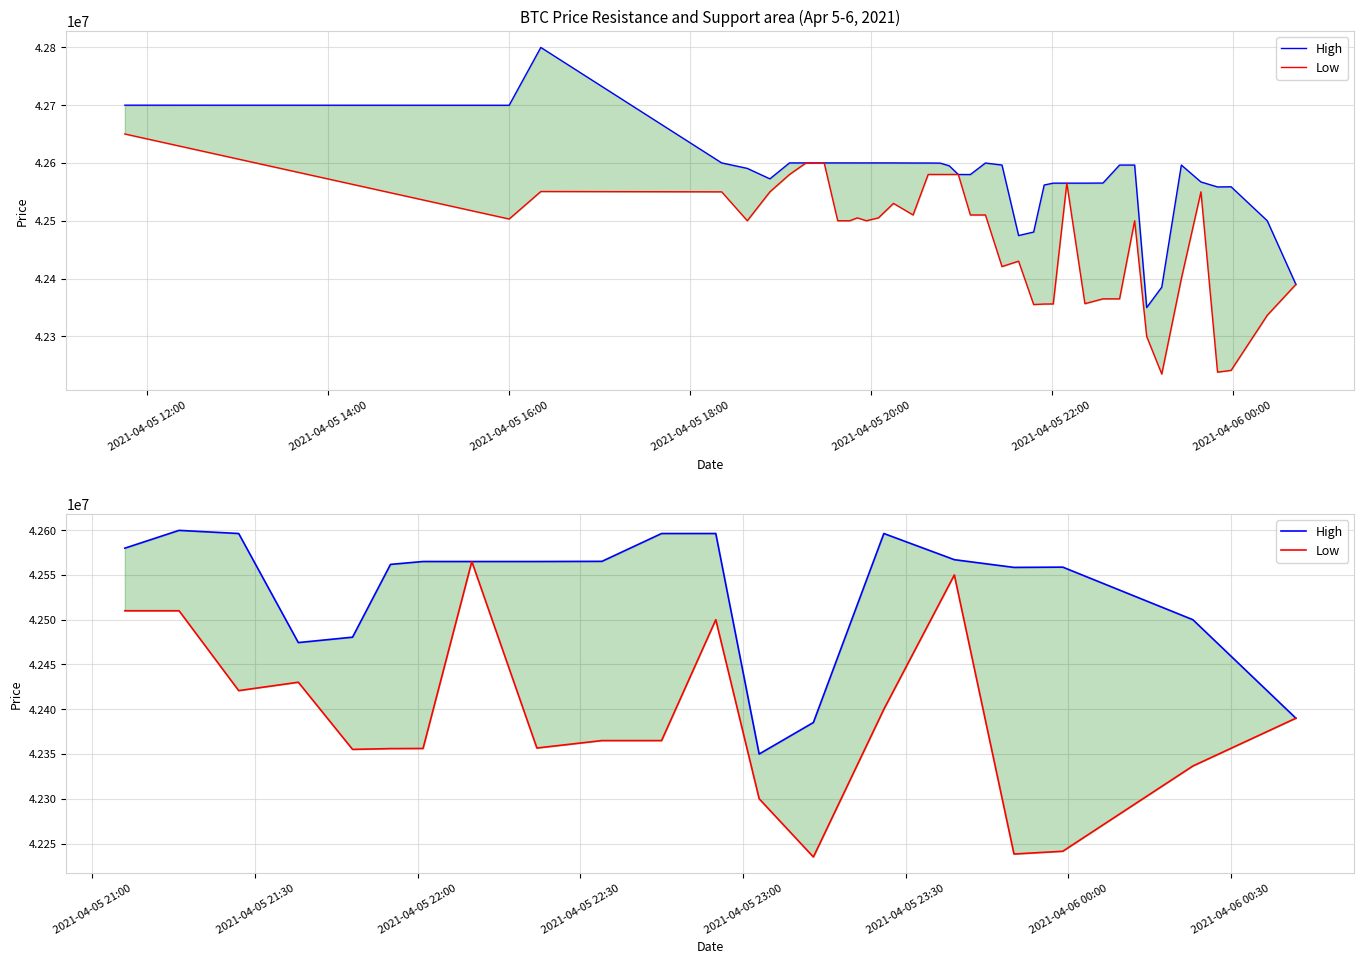

What are all the series names shown in the legend?

High, Low